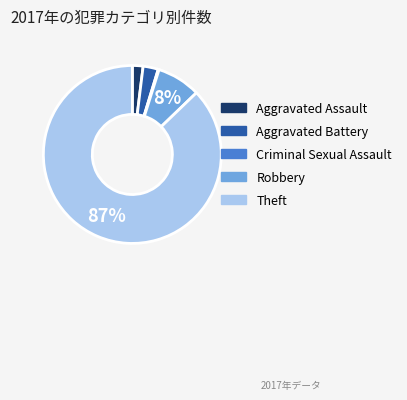

To the nearest percent, what portion does Robbery represent?

8%